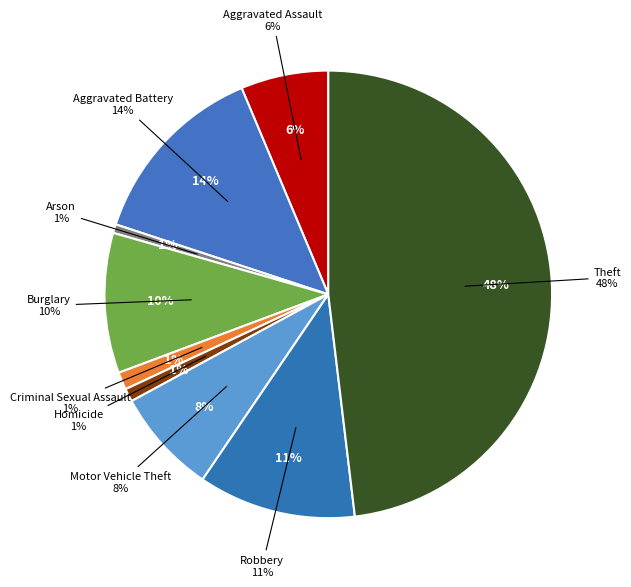

Do Burglary and Arson together represent more than half of the pie?

No